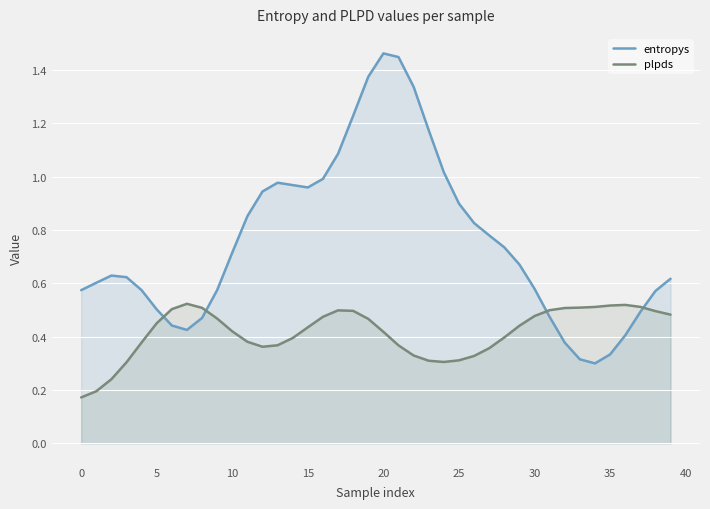

List the series in order of their peak value, lowest first.

plpds, entropys